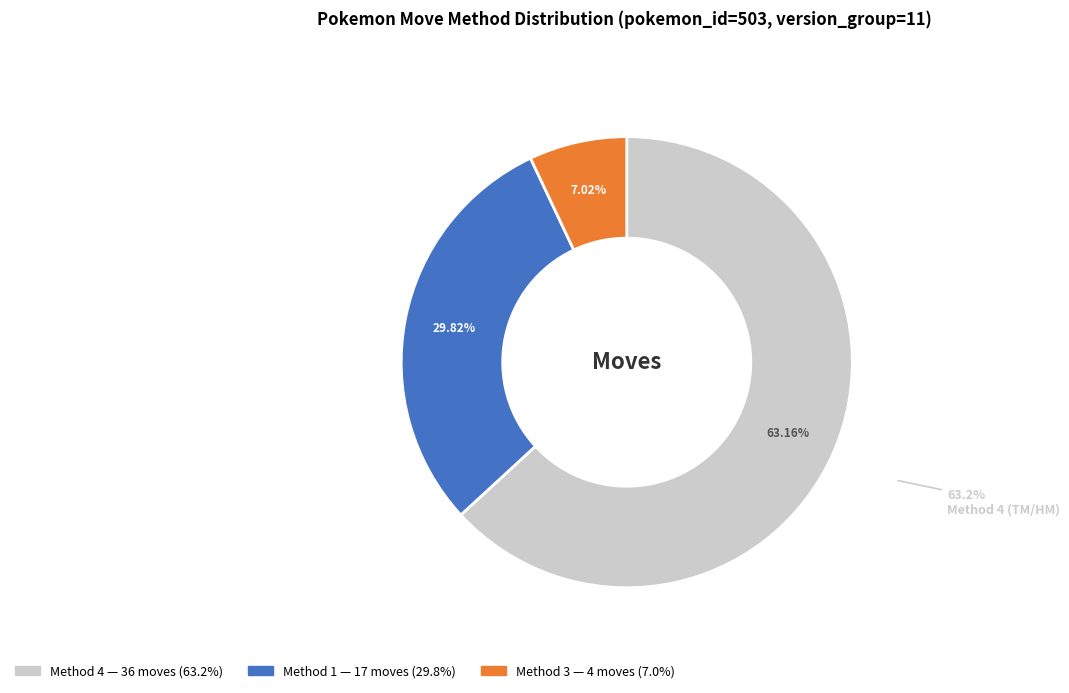

Which slice is the largest?

4